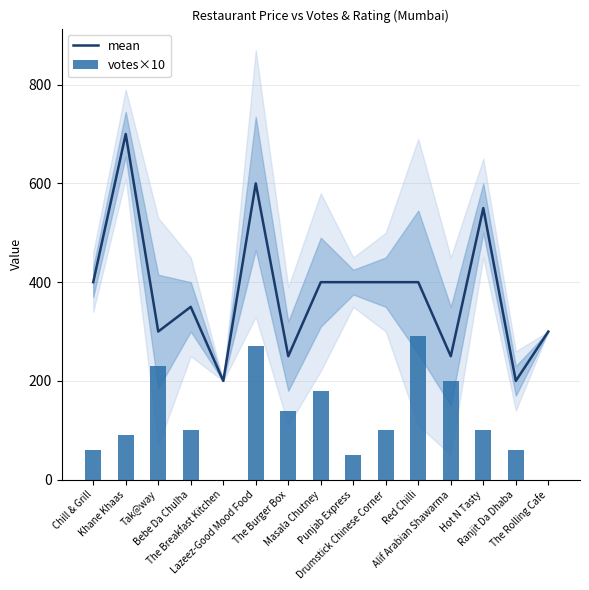

How many groups of bars are there?

15